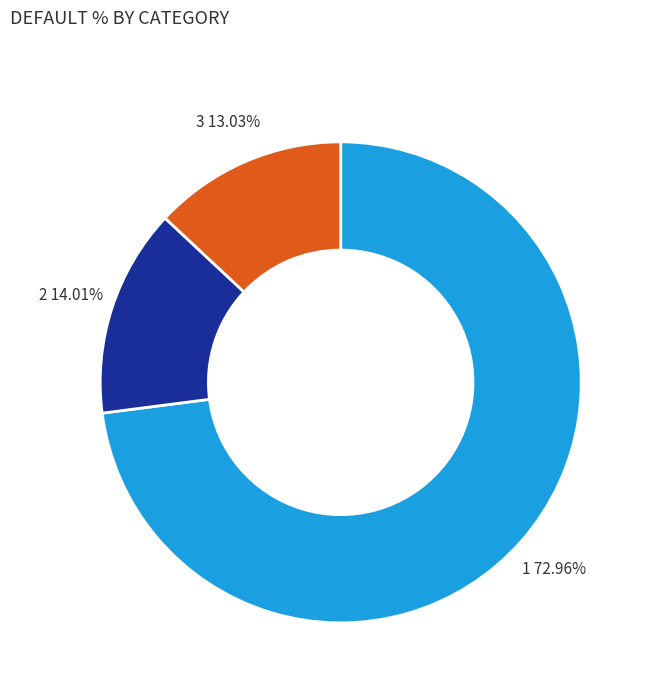

How many segments does this pie chart have?

3